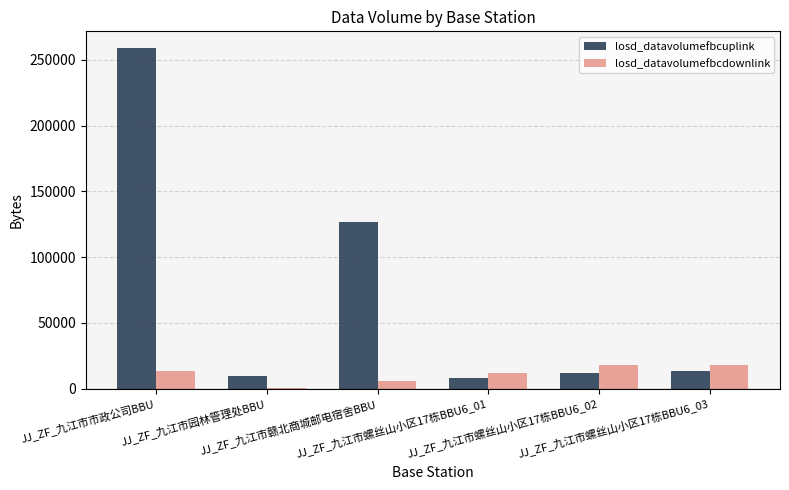

What is the total value across all series at JJ_ZF_九江市园林管理处BBU?

10272